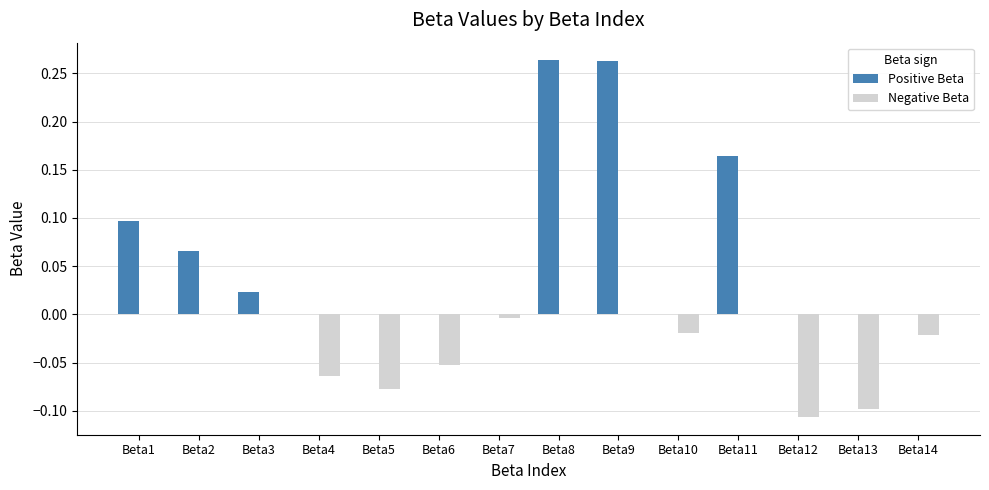

Between Beta4 and Beta14, which series saw the biggest shift?

Negative Beta